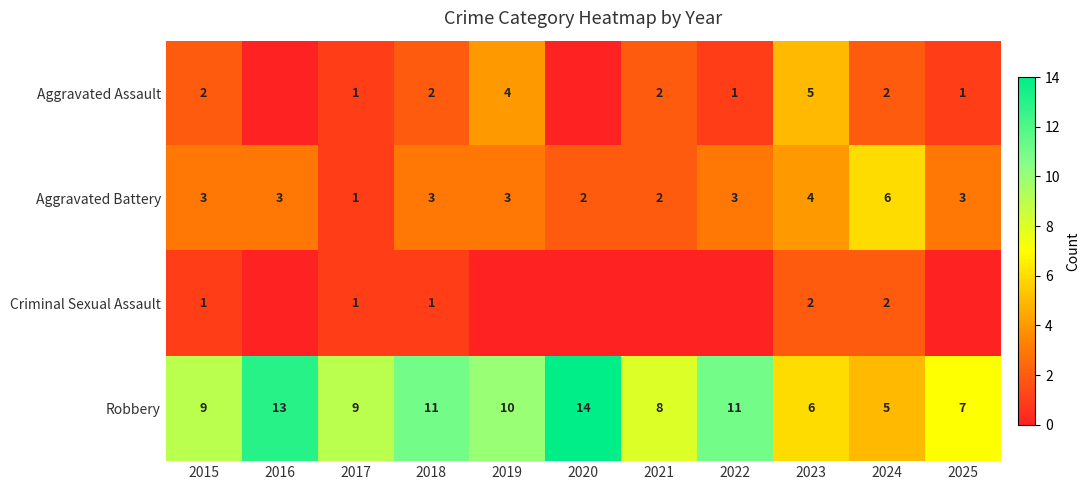

What is the highest value of the Aggravated Battery series?

6